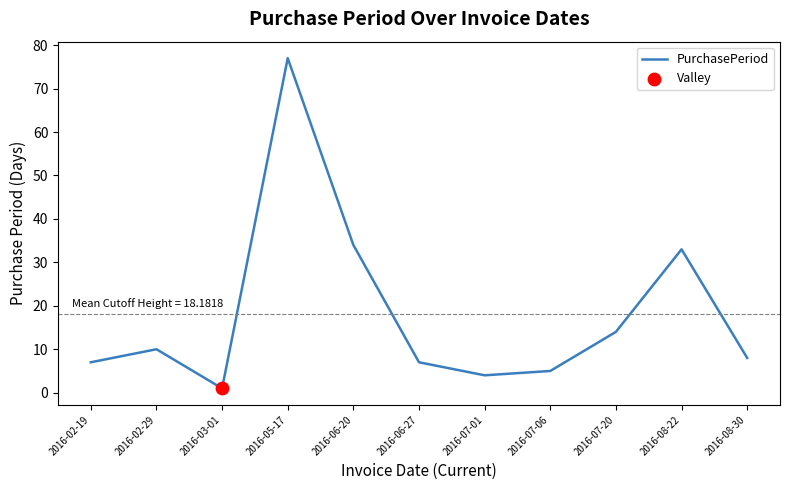

What is the change in value from 2016-05-17 to 2016-07-01?

-73